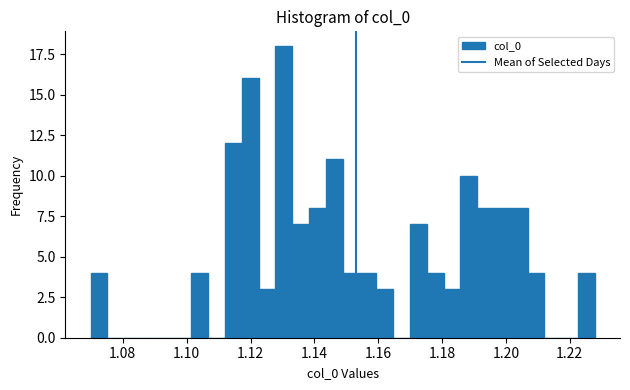

Around what value on the x-axis is the tallest bar? Give the approximate position of its centre, as read against the axis.

1.130